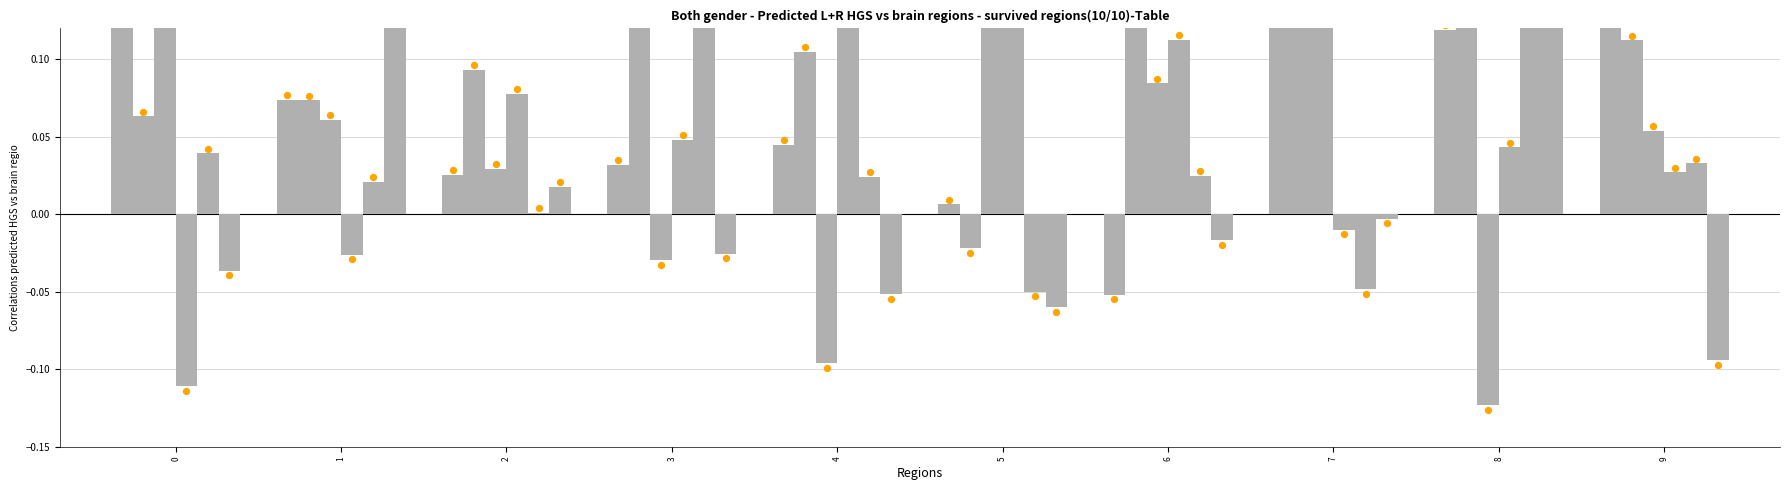

What is the total value across all series at 8?

0.5